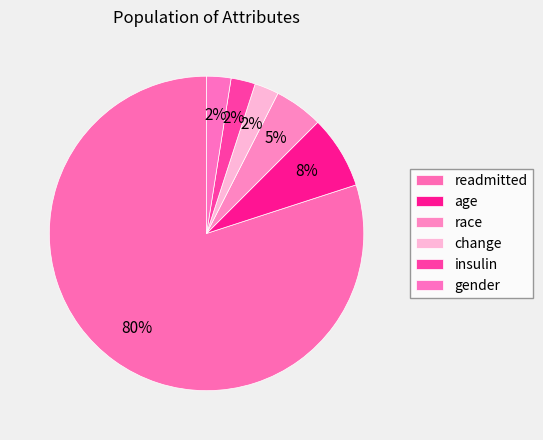

Is the sum of change and age greater than half?

No